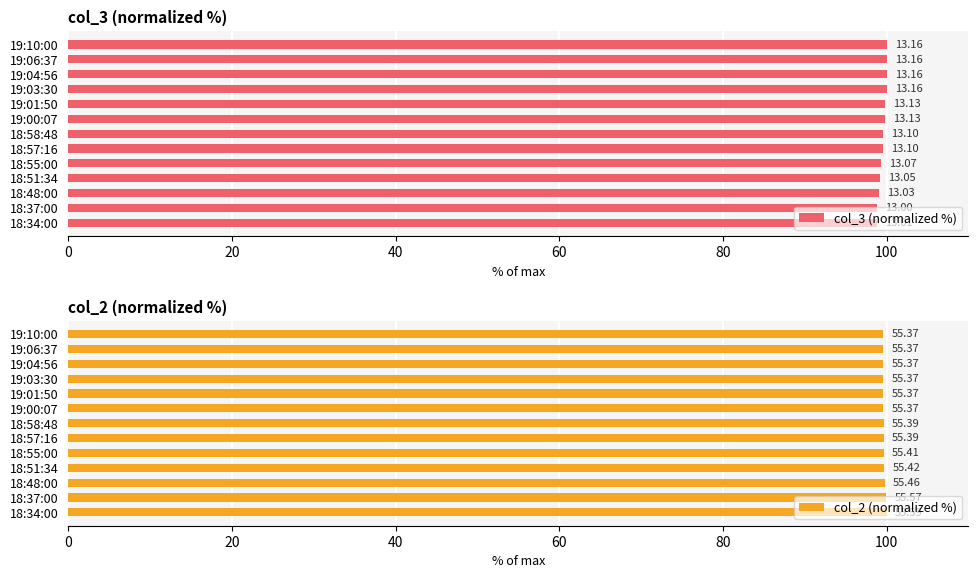

List the series in order of their peak value, lowest first.

col_3 (normalized %), col_2 (normalized %)